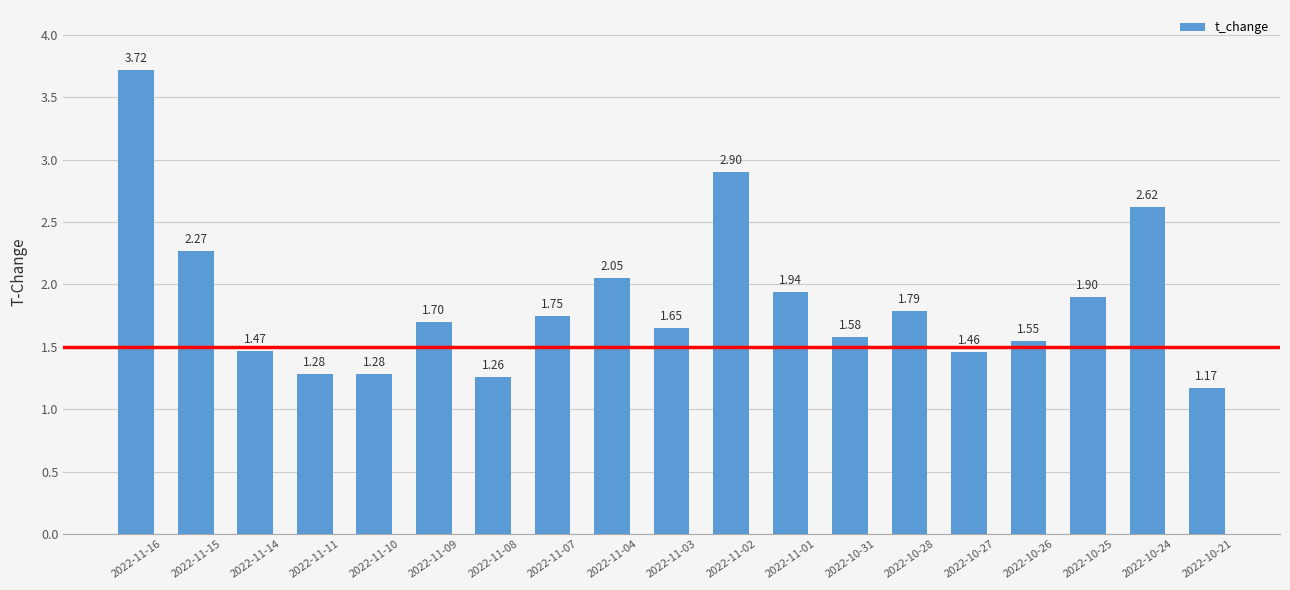

How many series are shown in this chart?

1